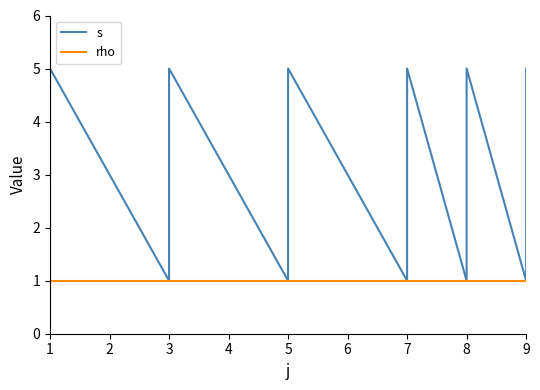

How many lines are shown in the chart?

2